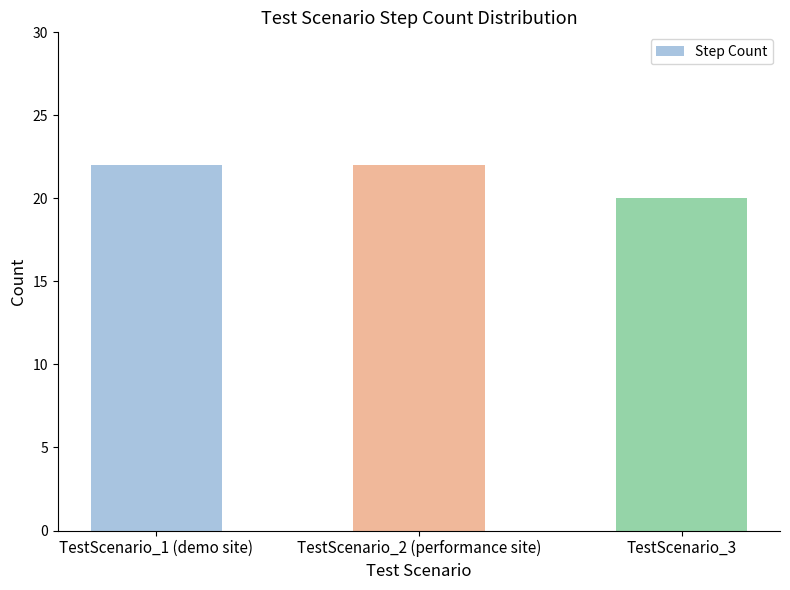

What position from the right is TestScenario_2 (performance site)?

2